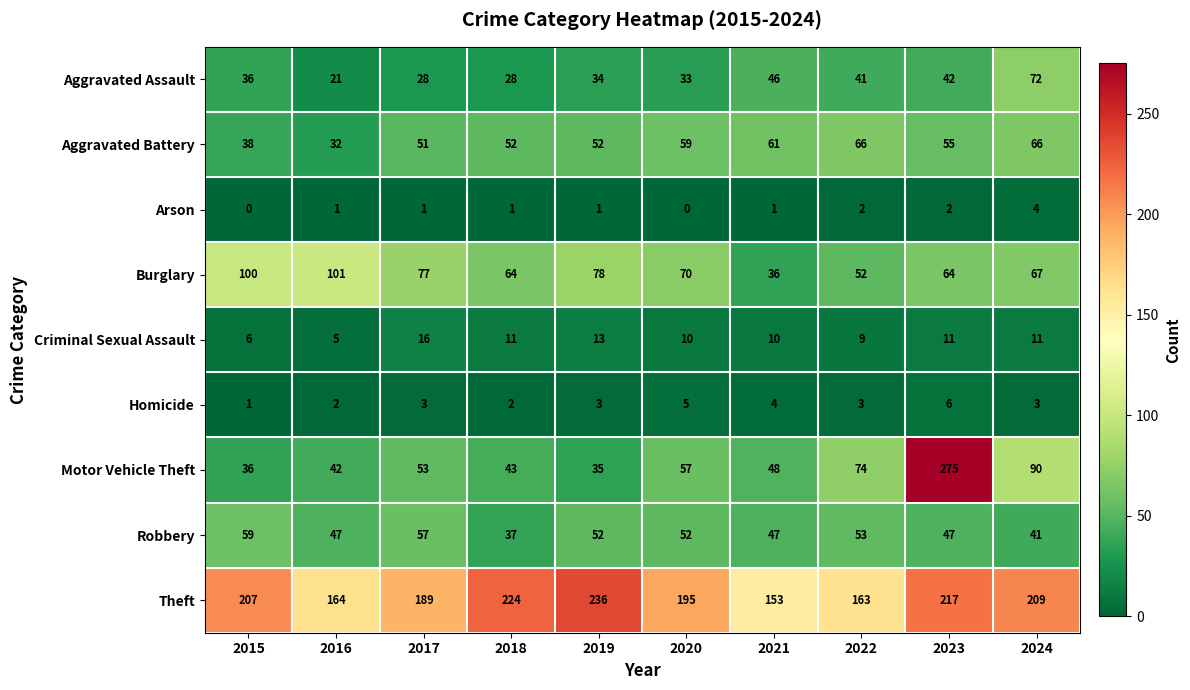

What is the difference between the maximum and minimum values in the Aggravated Battery series?

34